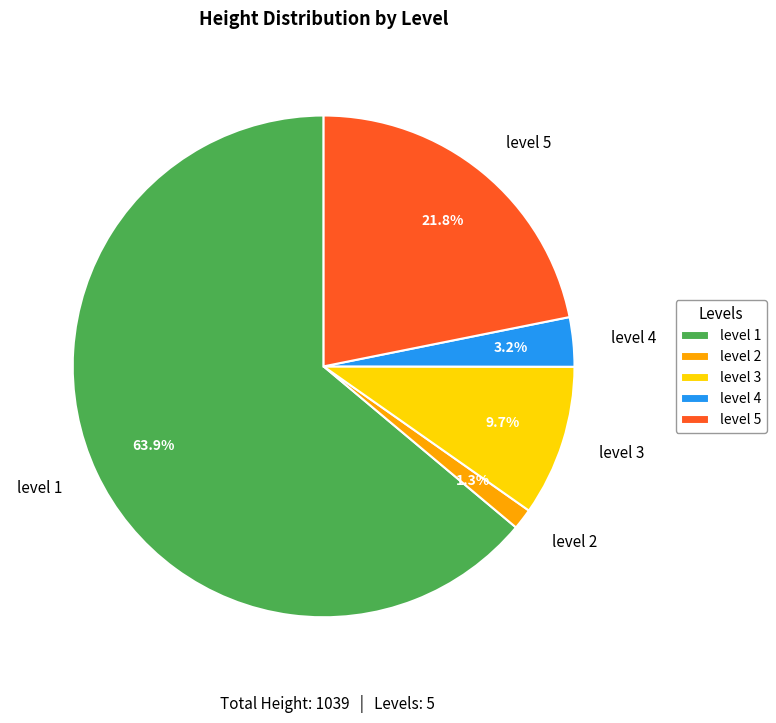

Between level 5 and level 3, which is larger?

level 5